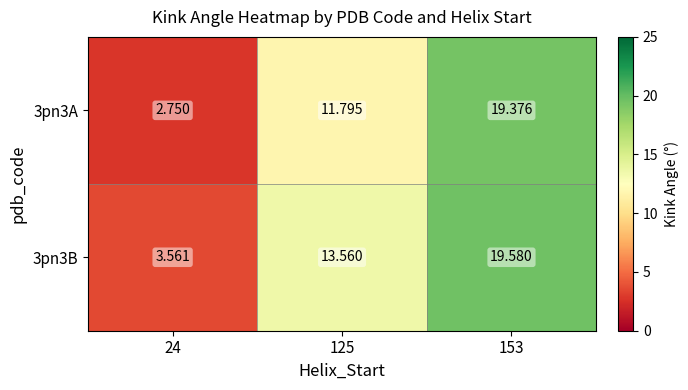

List the series in order of their overall mean, lowest first.

3pn3A, 3pn3B